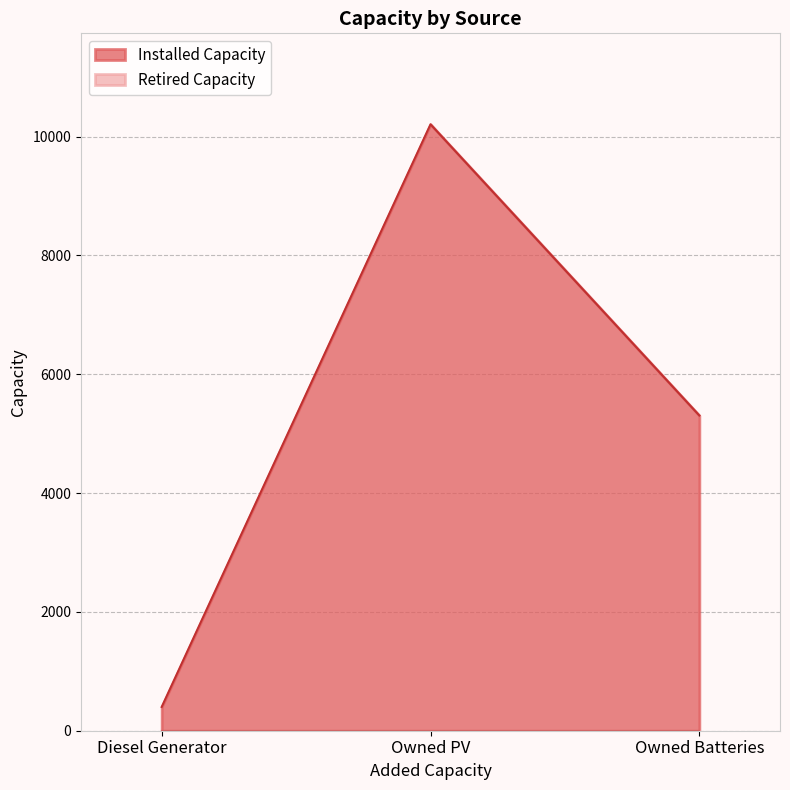

The chart shows a value of 14982 at Owned PV. True or false?

False